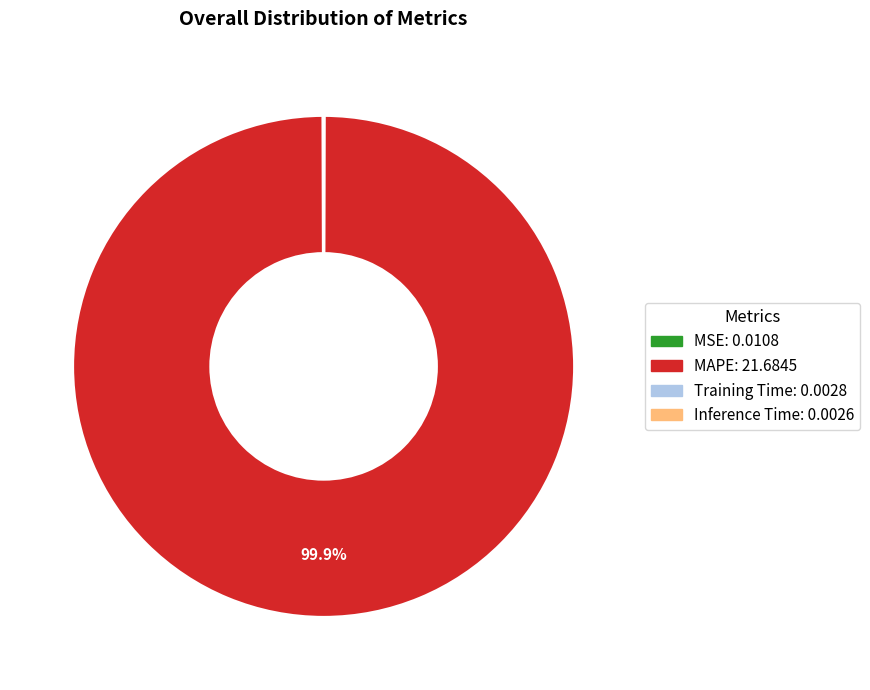

Does MAPE represent more than half of the total?

Yes